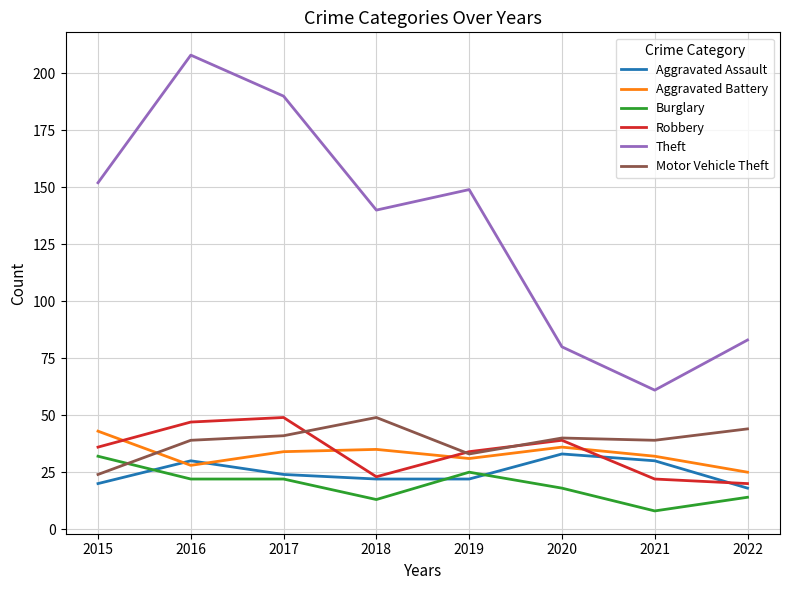

What is the smallest value displayed?

8